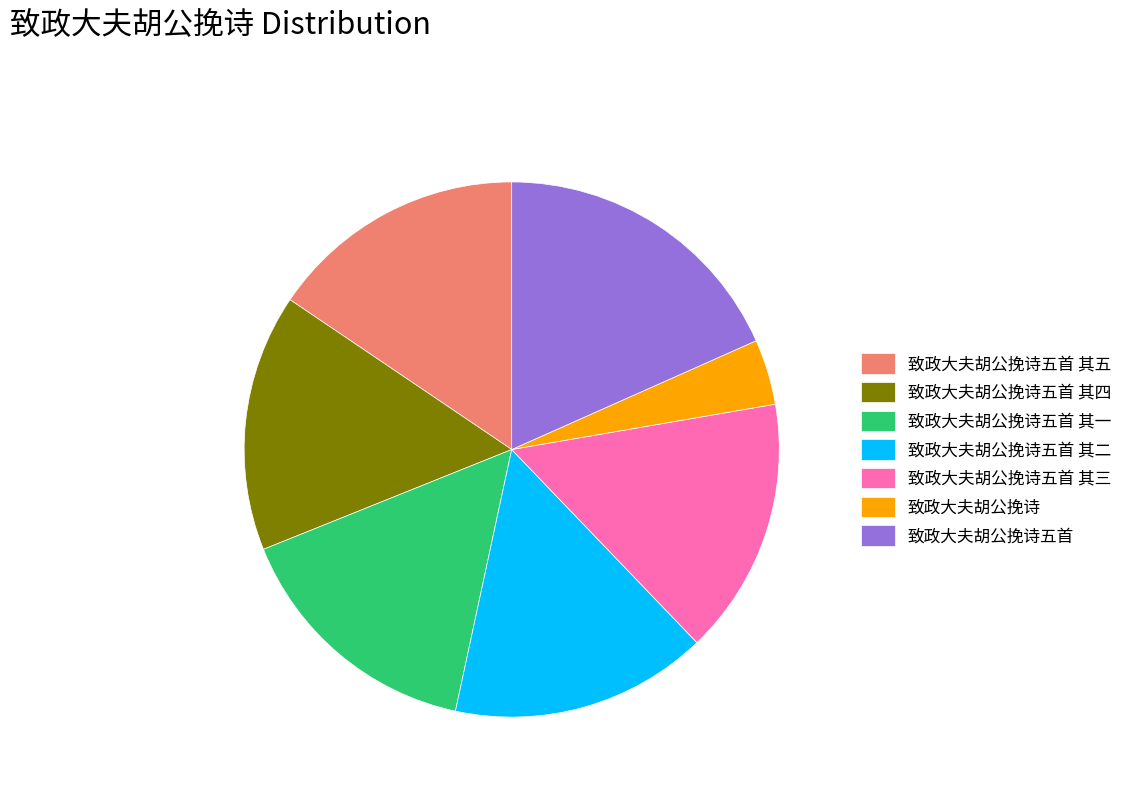

Is it true that 致政大夫胡公挽诗五首 其一 is 16% of the pie?

True